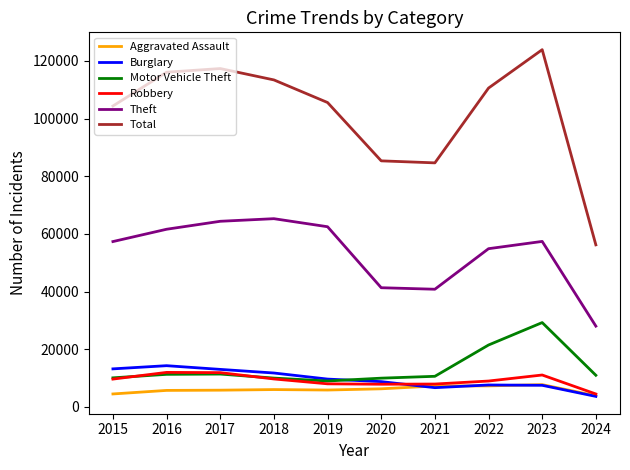

Is it true that Theft equals 102564 at 2018?

False